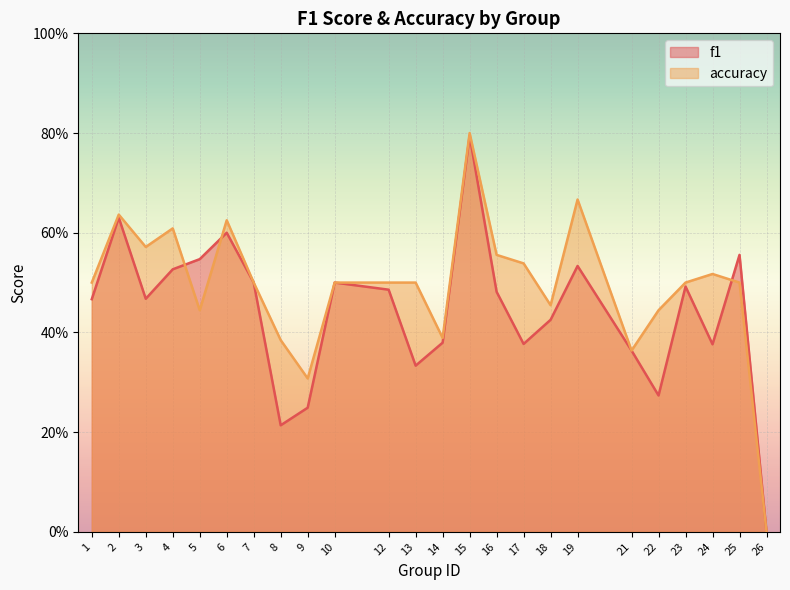

Does the chart display data point markers on the line(s)?

No